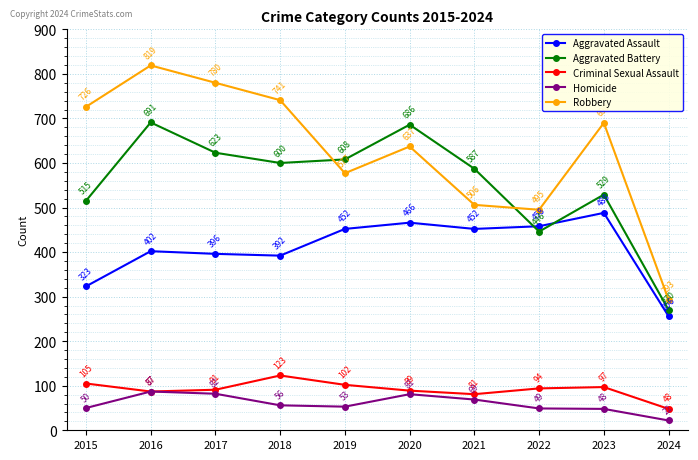

Rank the categories by Robbery value from highest to lowest.

2016, 2017, 2018, 2015, 2023, 2020, 2019, 2021, 2022, 2024